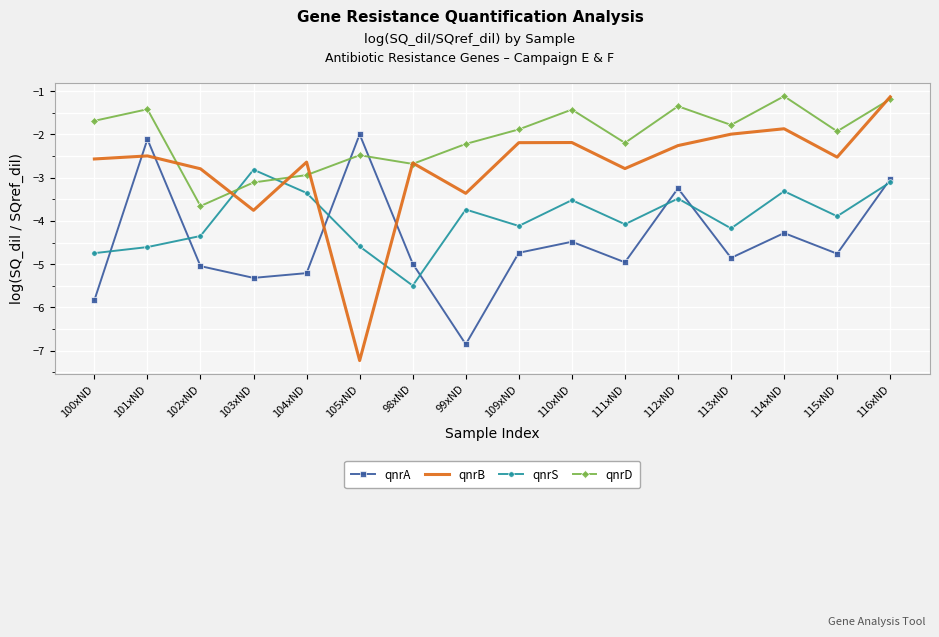

What is the sum of the qnrA values at 111xND and 113xND?

-9.8